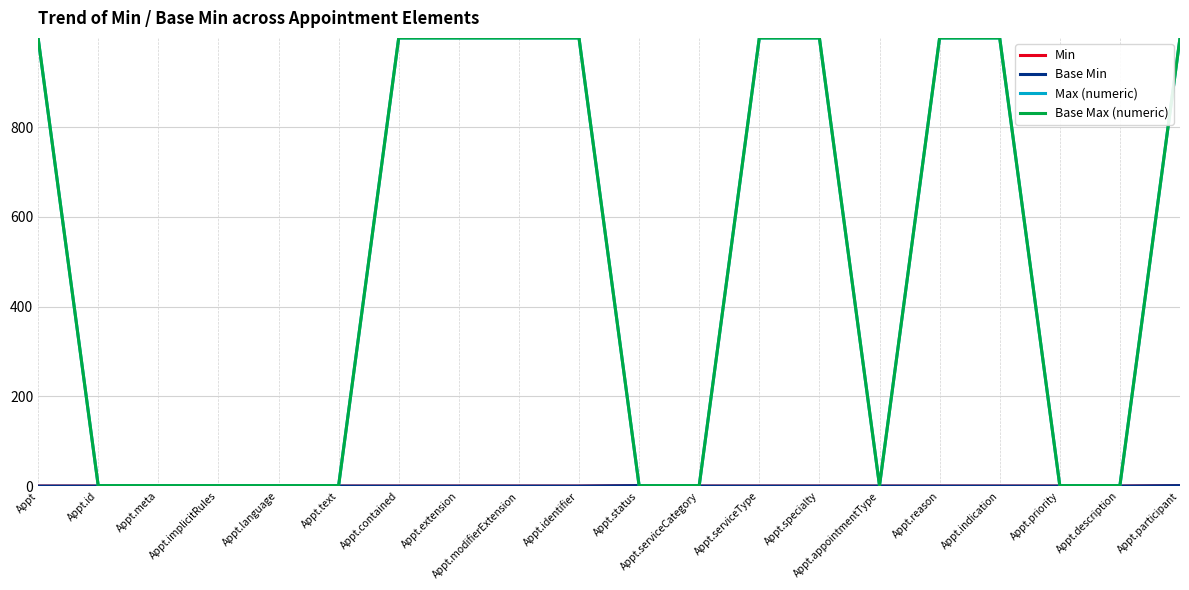

Reading right to left, what are all the values shown in this chart?

Min: 1	0	0	0	0	0	0	0	0	1	0	0	0	0	0	0	0	0	0	0
Base Min: 1	0	0	0	0	0	0	0	0	1	0	0	0	0	0	0	0	0	0	0
Max (numeric): 999	1	1	999	999	1	999	999	1	1	999	999	999	999	1	1	1	1	1	999
Base Max (numeric): 999	1	1	999	999	1	999	999	1	1	999	999	999	999	1	1	1	1	1	999